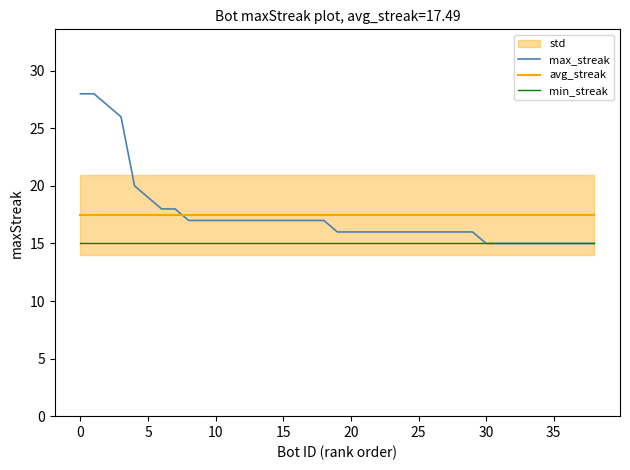

How many times do avg_streak and max_streak cross each other?

1